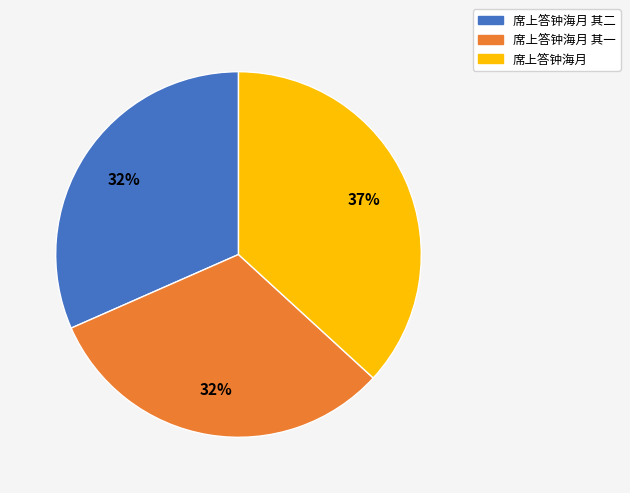

What is the ratio of the value at 席上答钟海月 其二 to the value at 席上答钟海月 其一?

1.0